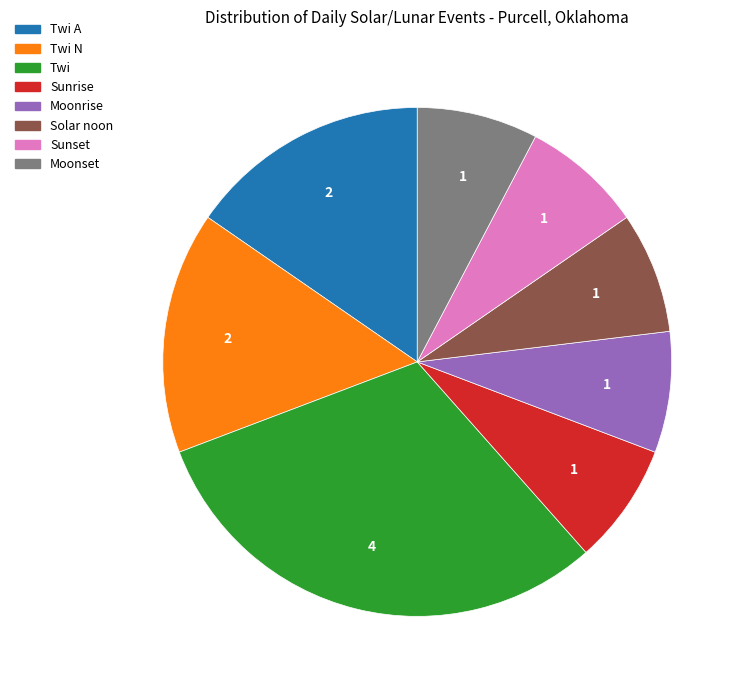

Does Solar noon account for over 50% of the chart?

No